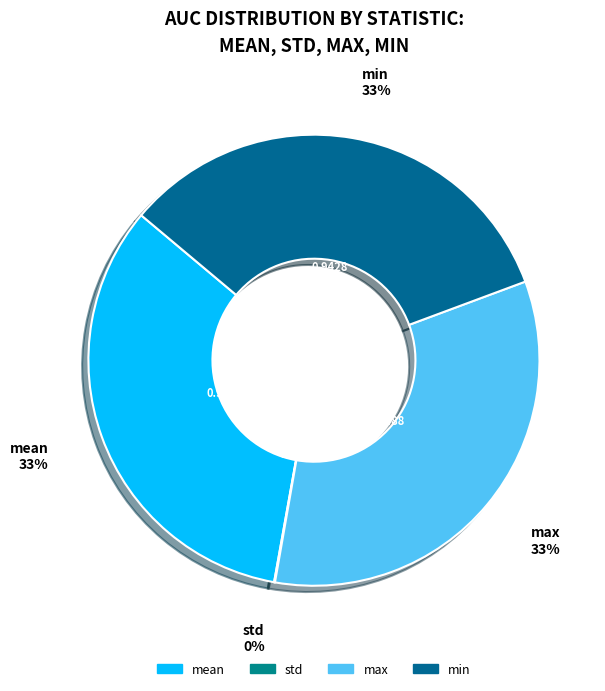

Is it true that min is 33% of the pie?

True